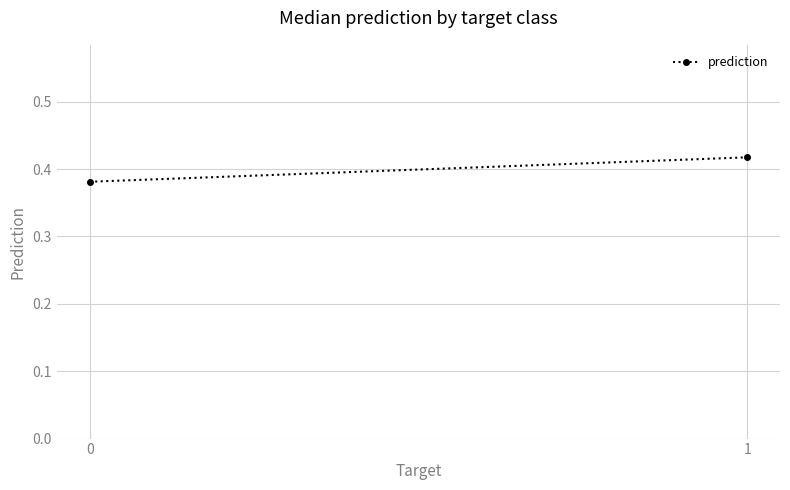

What is the average value?

0.4